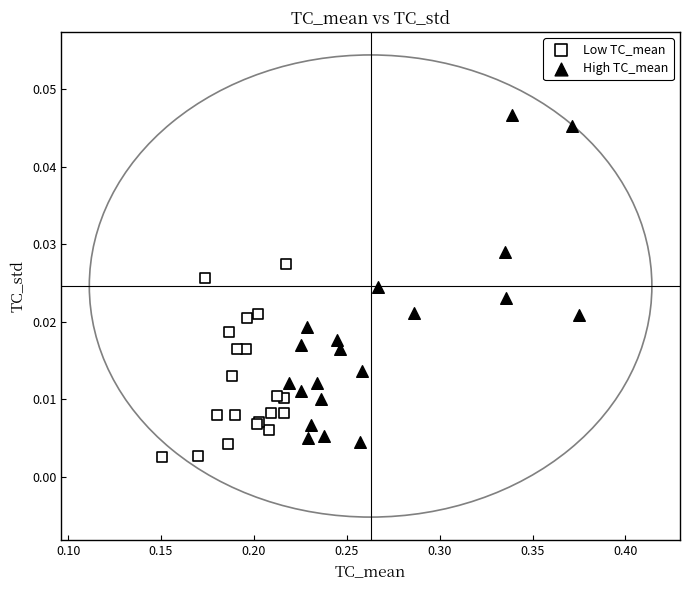

Which series has the largest Y range (max minus min)?

High TC_mean